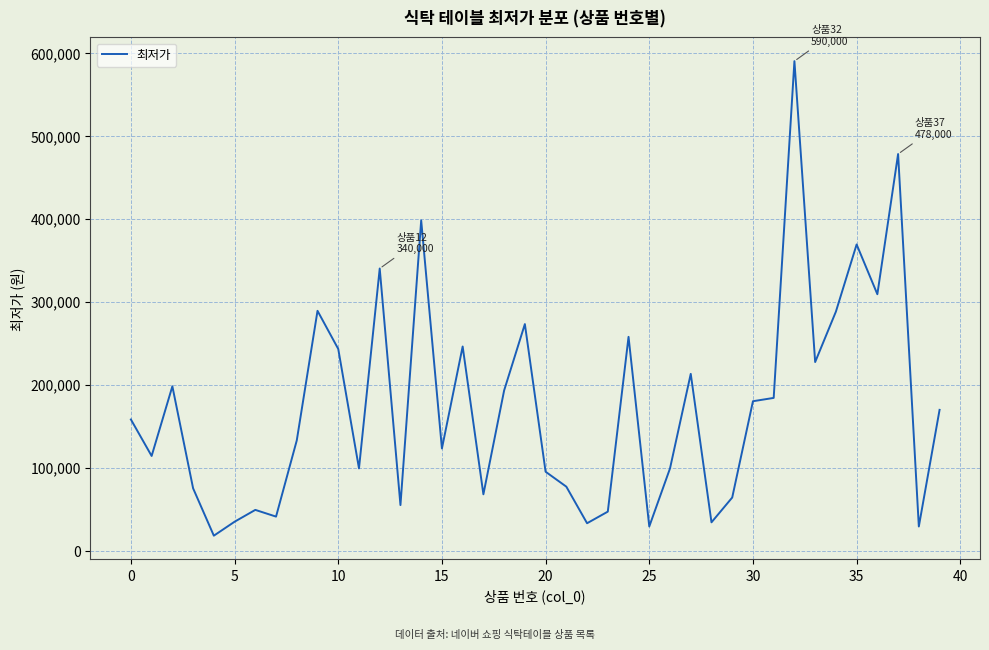

How many lines are shown in the chart?

1